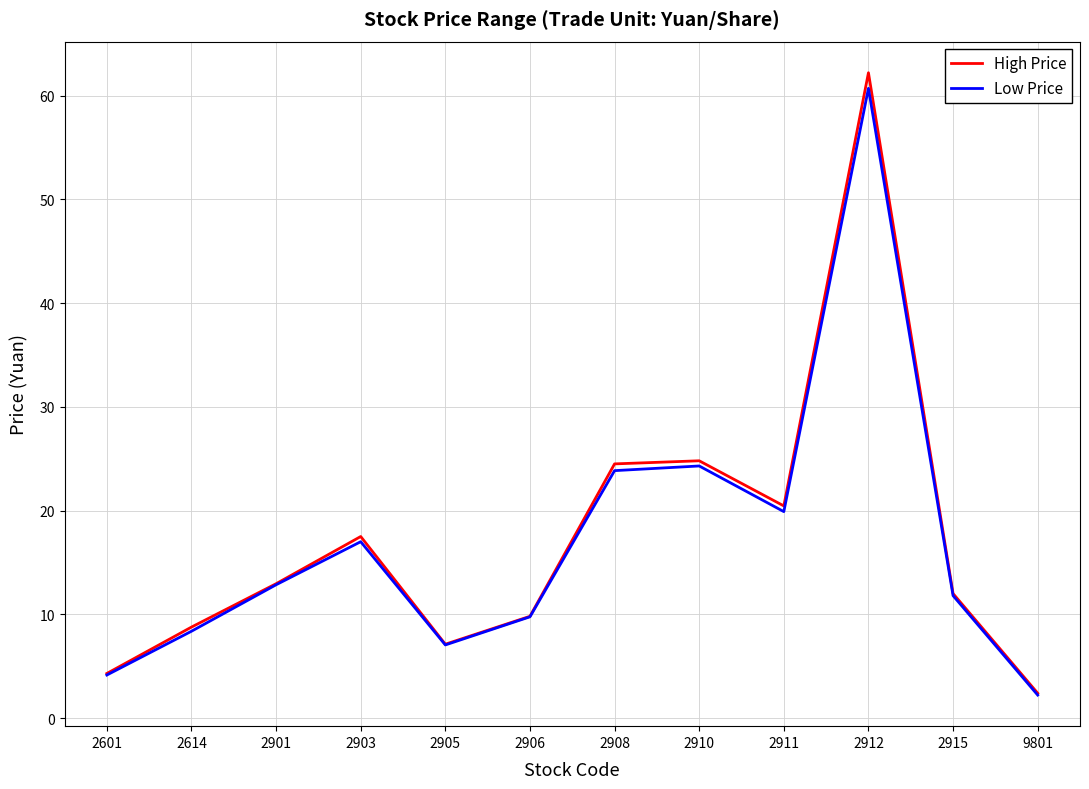

At which label does High Price first exceed 12?

2901